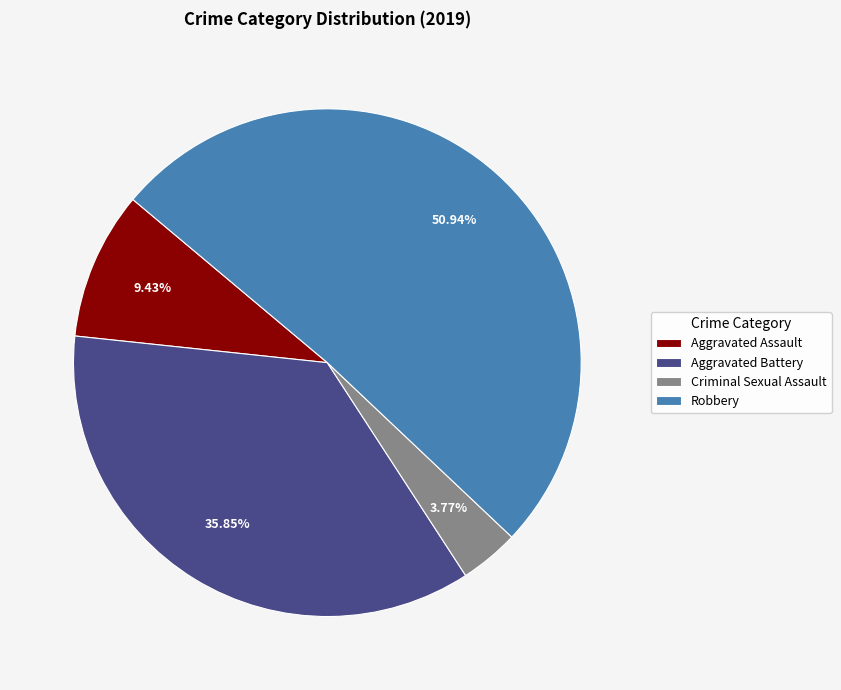

What percentage is the Aggravated Battery slice, to the nearest percent?

36%